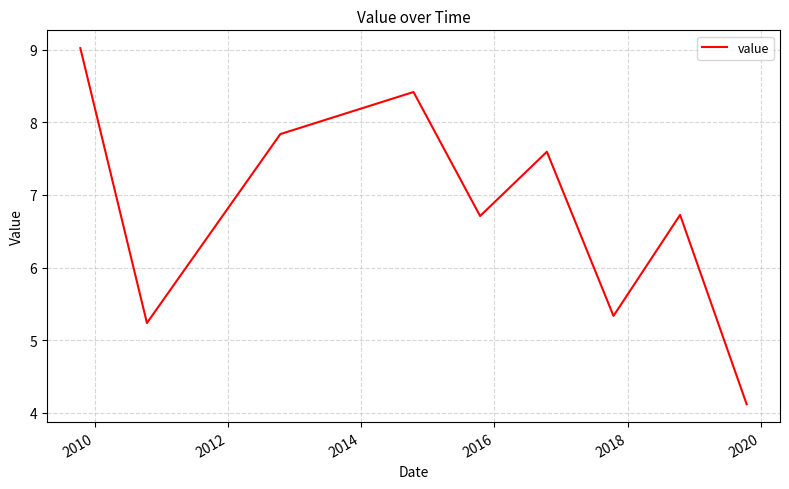

What is the minimum value shown in the chart?

4.1